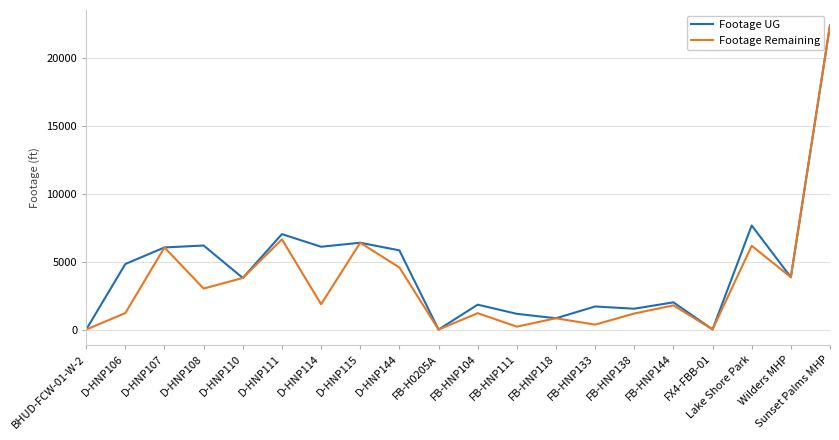

Rank the series at D-HNP106 from lowest to highest value.

Footage Remaining, Footage UG